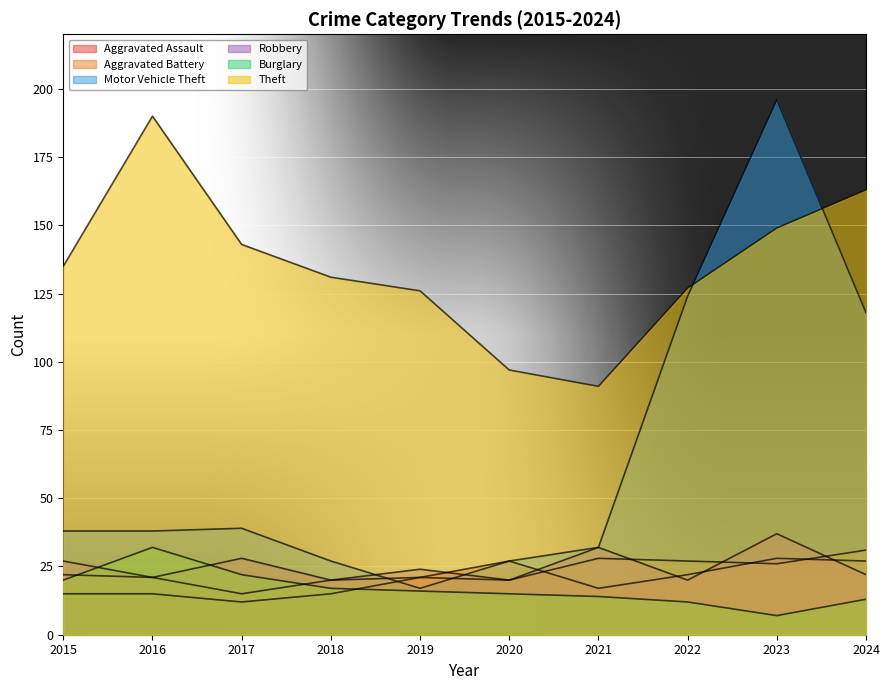

Which series changed the most between 2022 and 2023?

Motor Vehicle Theft